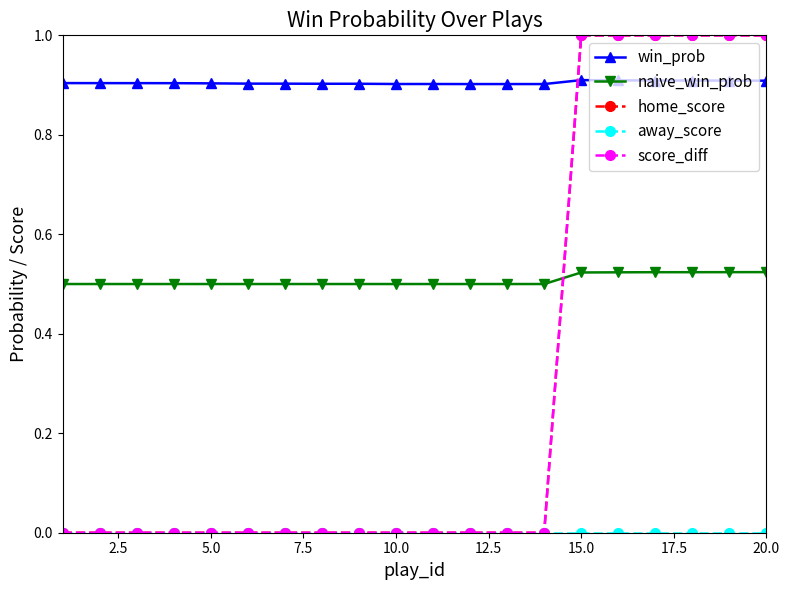

How many lines are shown in the chart?

5